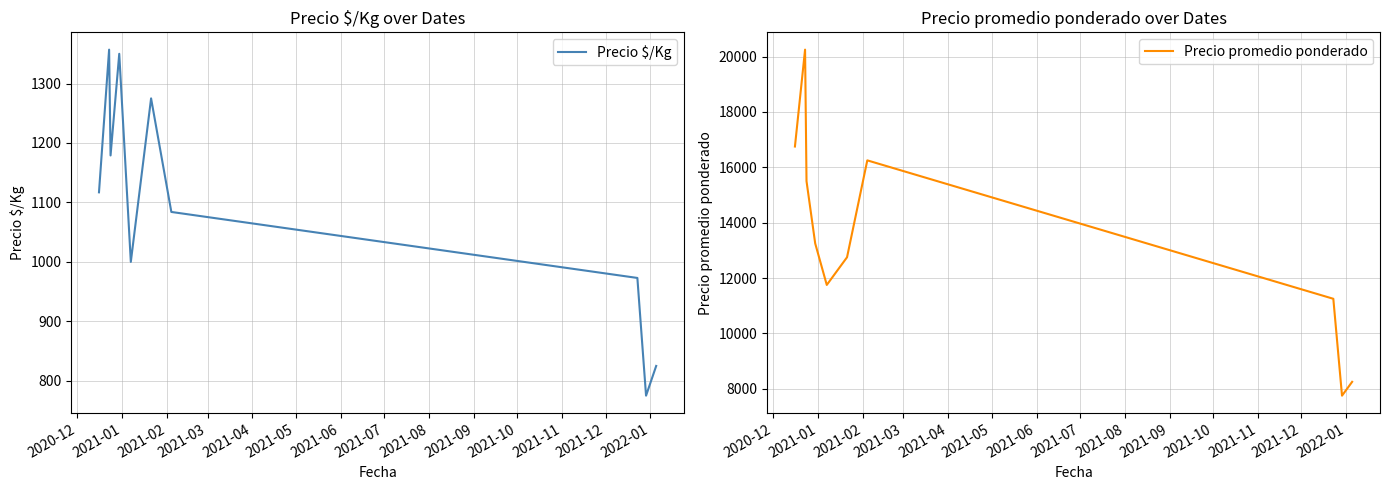

Count the number of data series in this chart.

2